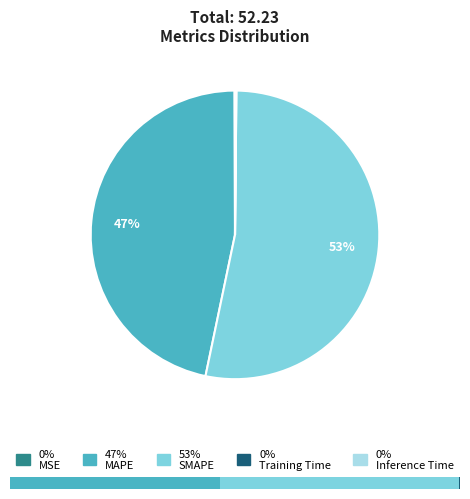

To the nearest percent, what is the difference between the MAPE and MSE slice percentages?

47%